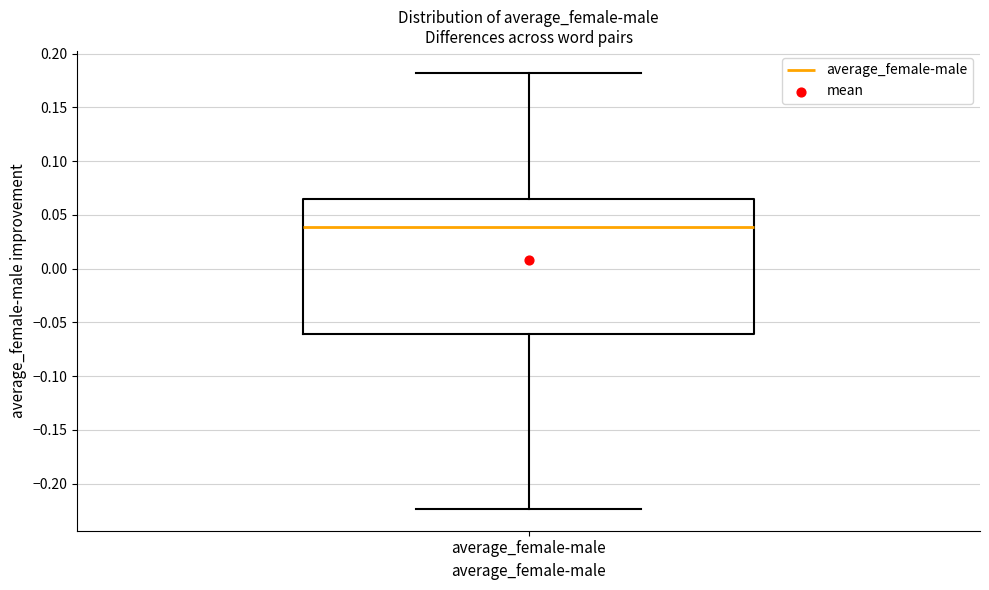

Where does the median line of the box for average_female-male sit on the y-axis? The values are not printed on the chart, so give them approximately, as read against the axis.

0.040